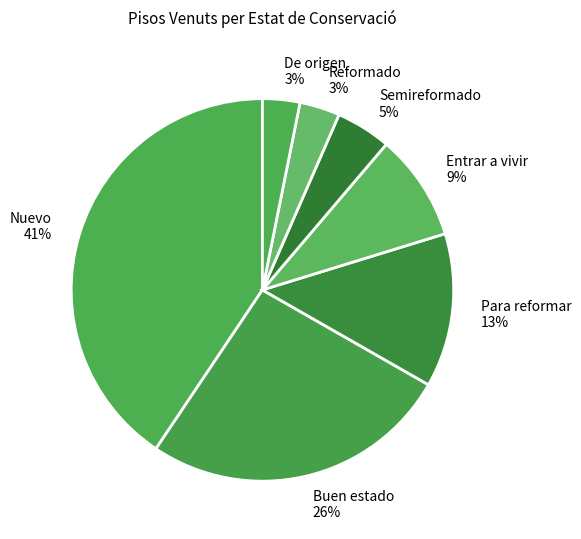

Between Reformado and Buen estado, which is larger?

Buen estado